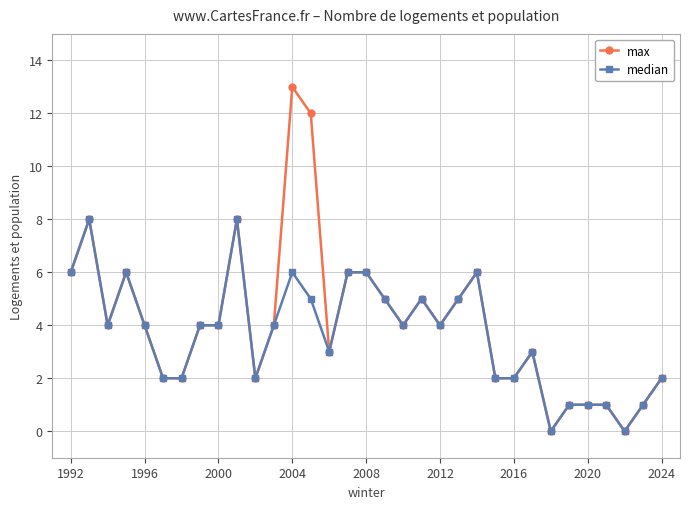

True or false: median has more than 0 points higher than both neighbors.

True